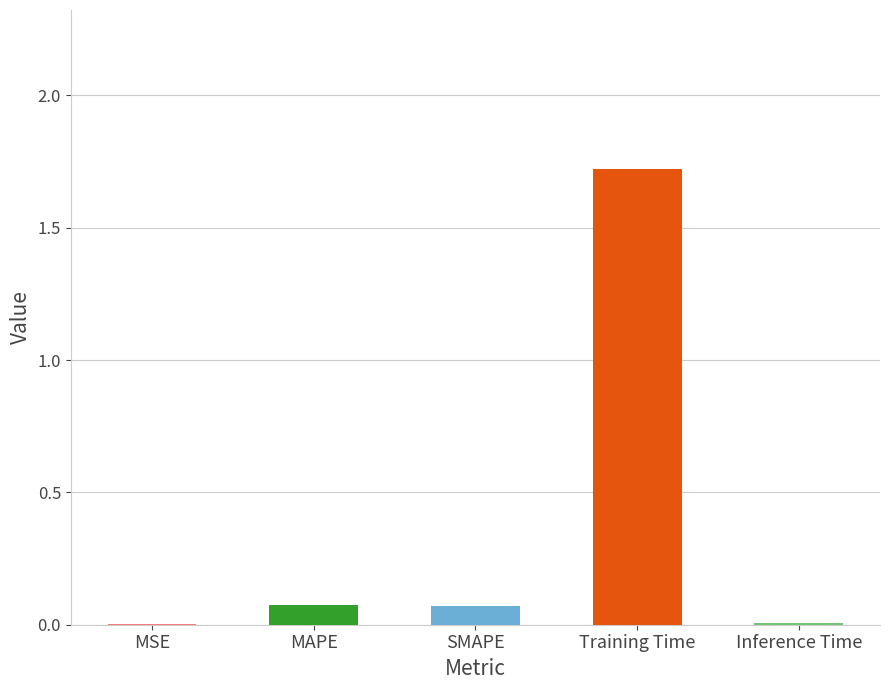

Which category has the highest value across all series?

Training Time